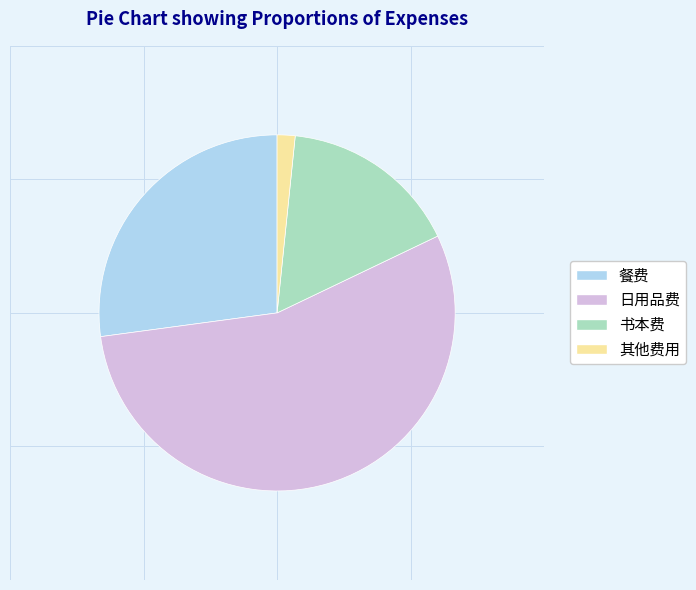

Which category has the biggest portion of the pie?

日用品费